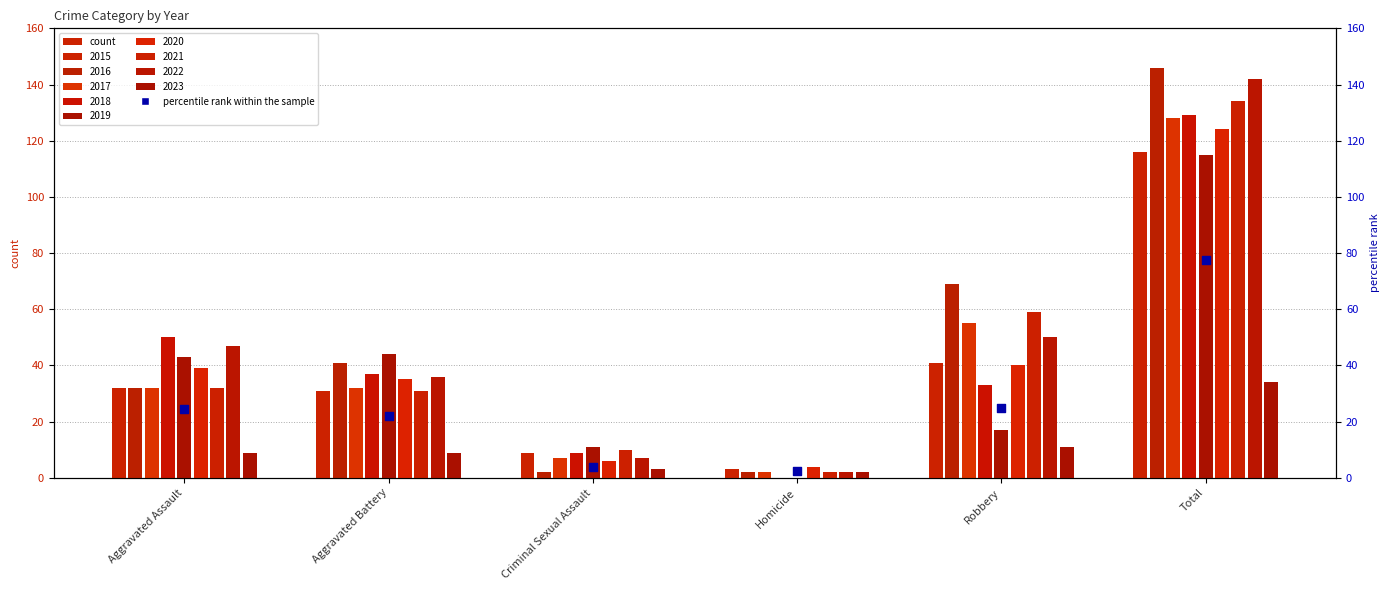

What is the change in value from Aggravated Assault to Aggravated Battery?

-2.5